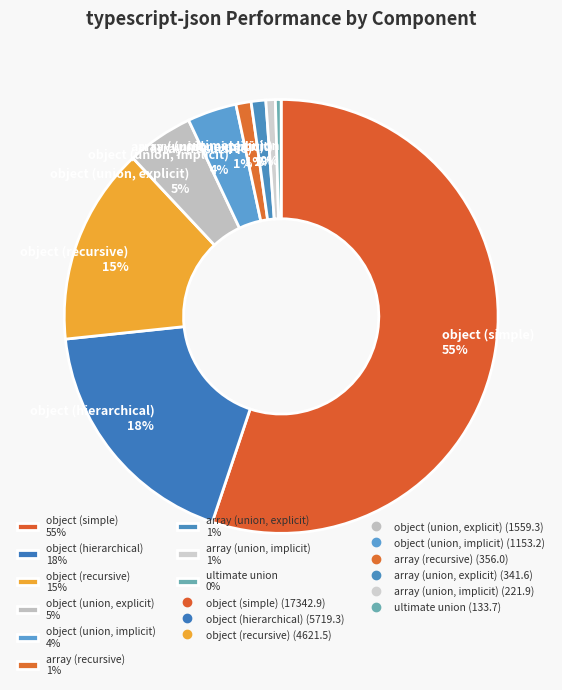

Count the number of slices in the pie.

9